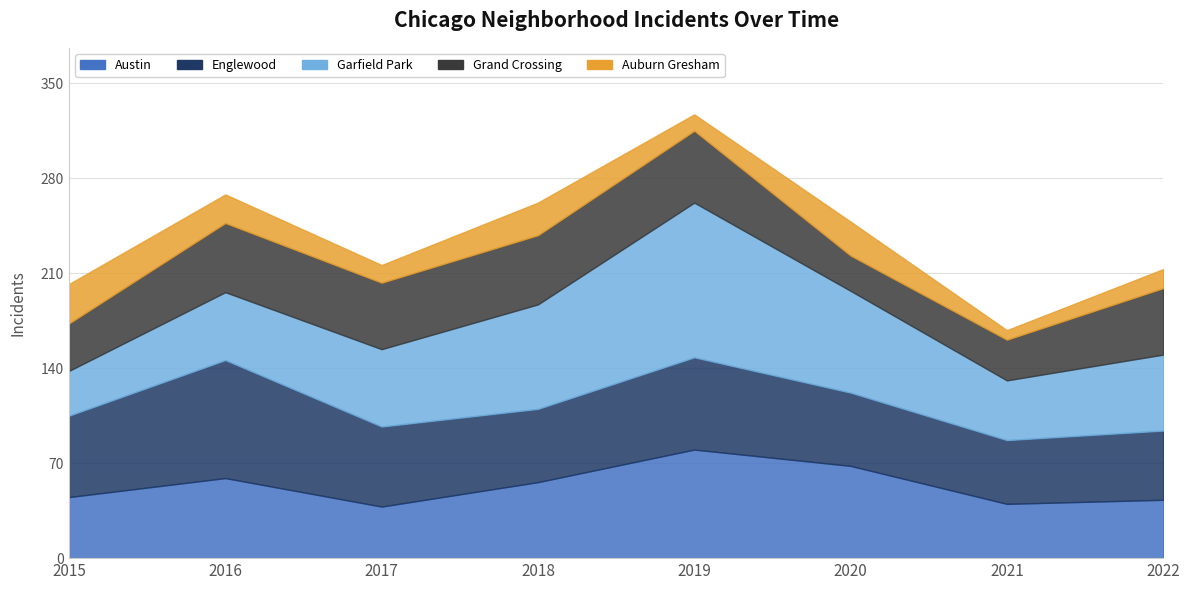

How many values in the Auburn Gresham series exceed 21?

3